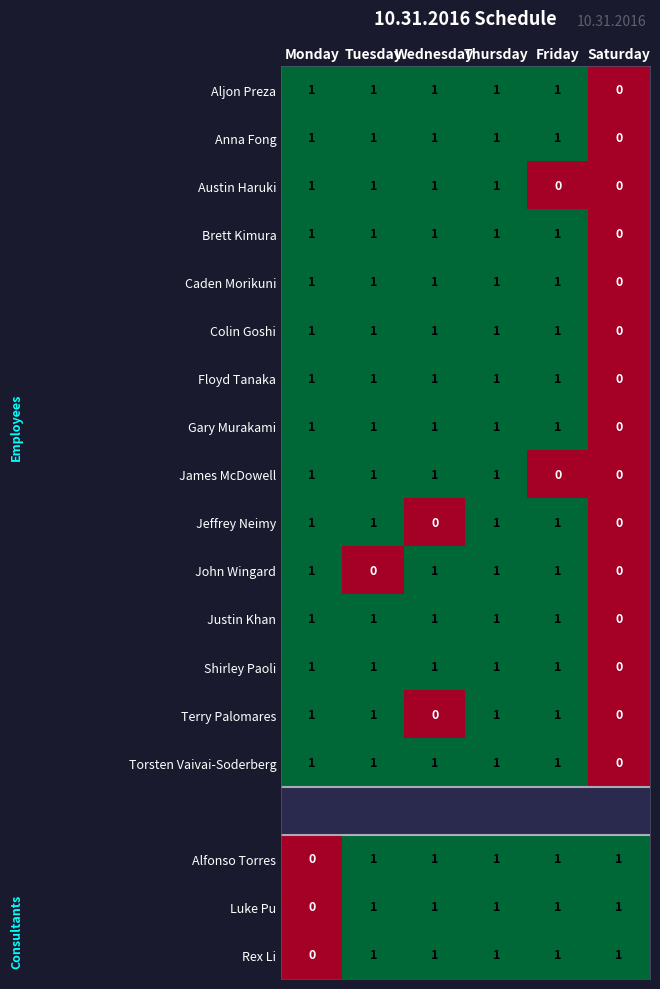

How many values in the Gary Murakami series are below 1?

1